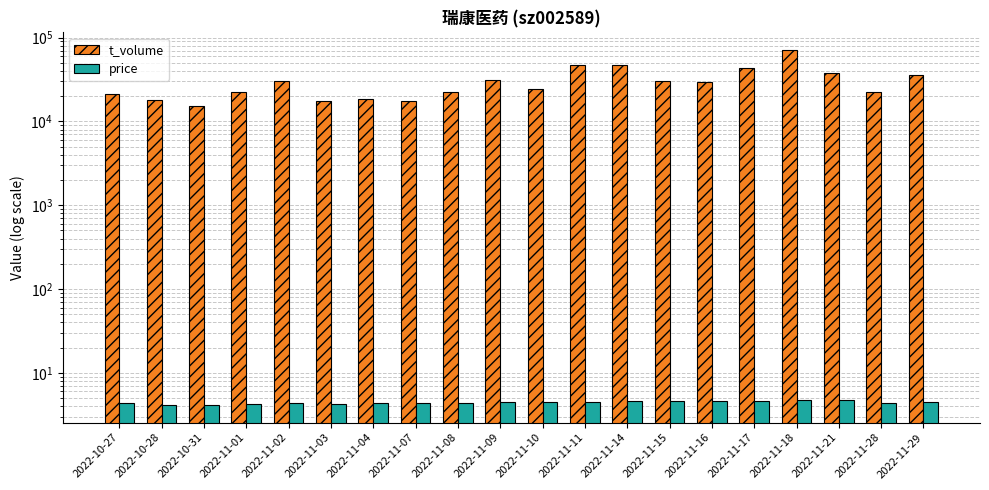

At which label does t_volume reach its peak?

2022-11-18